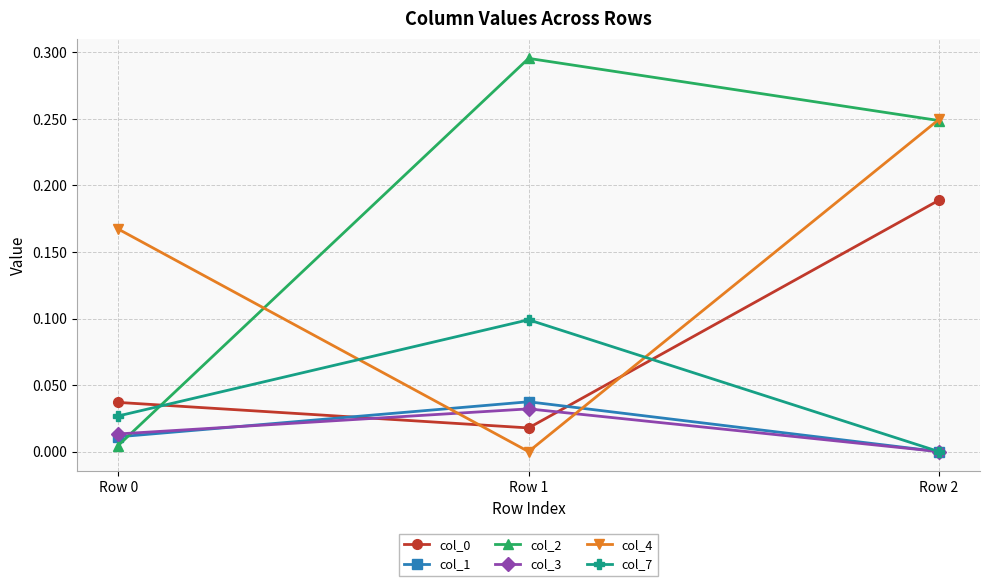

Which series has the largest range (max minus min)?

col_2